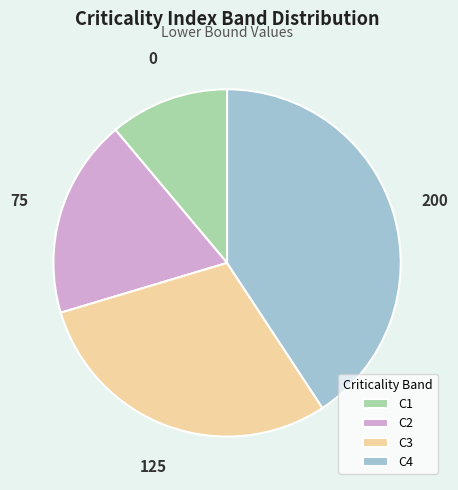

Do C2 and C1 together represent more than half of the pie?

No